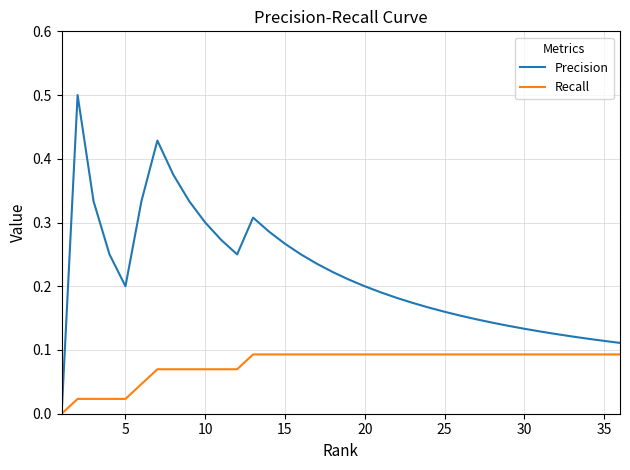

List the series in order of their overall mean, lowest first.

Recall, Precision